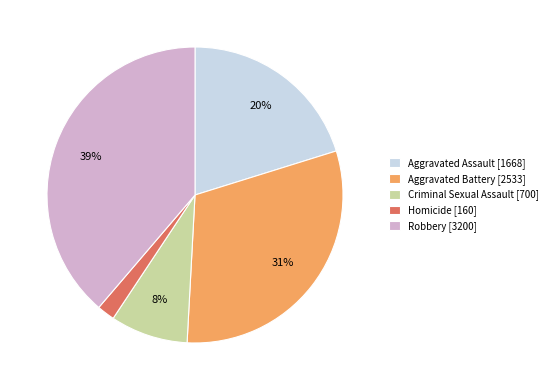

What percentage is the Criminal Sexual Assault slice, to the nearest percent?

8%